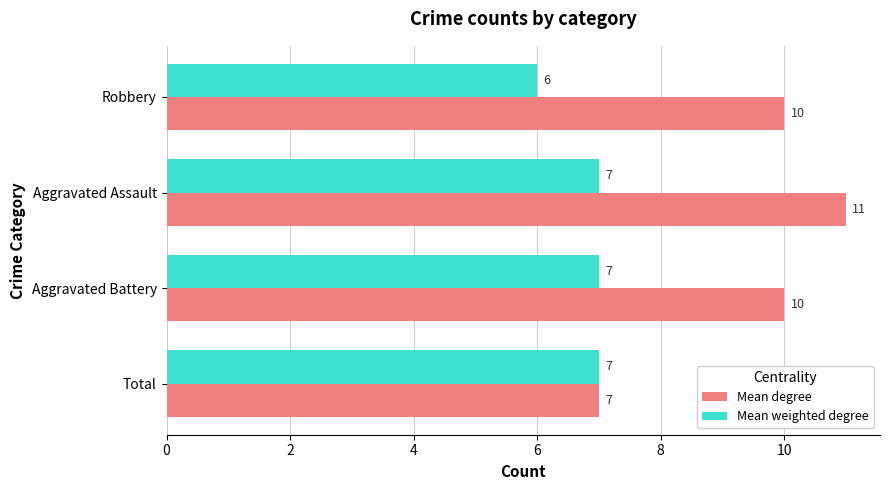

How many Mean degree values are between 10 and 11?

3